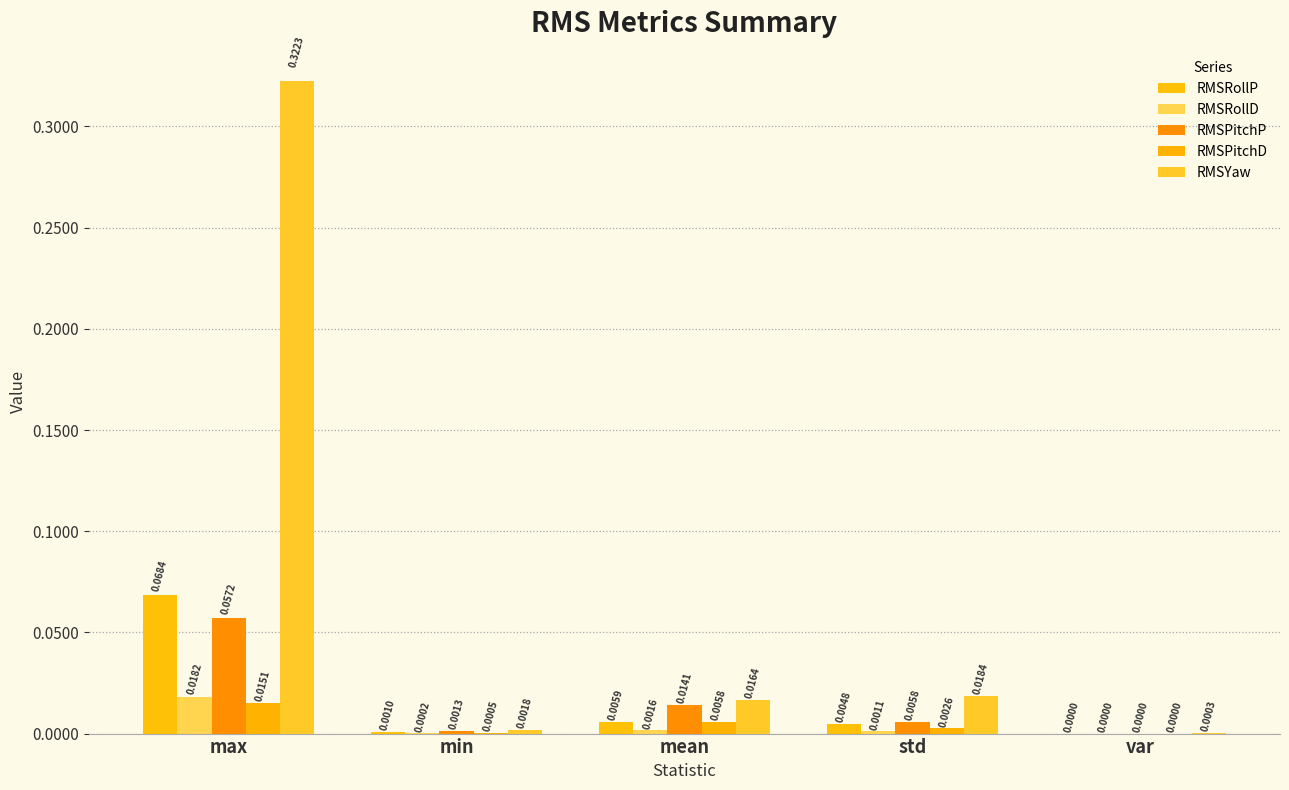

At which label does RMSPitchP reach its minimum?

var